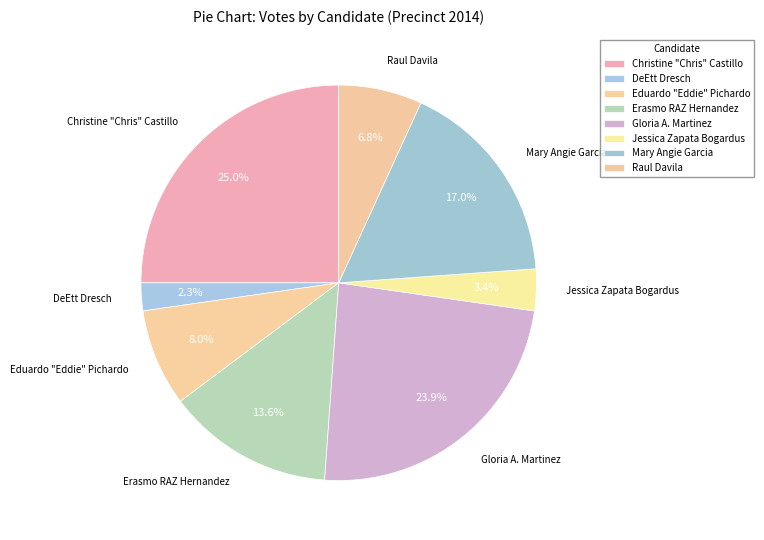

The Christine "Chris" Castillo slice represents 15% of the pie. True or false?

False